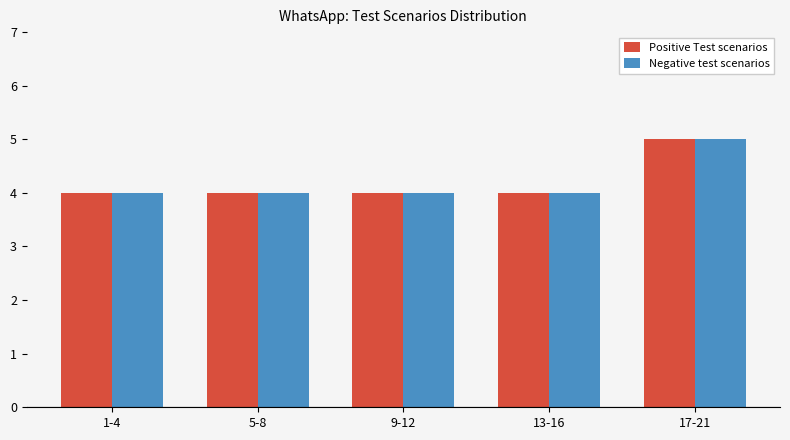

What are all the series names shown in the legend?

Positive Test scenarios, Negative test scenarios